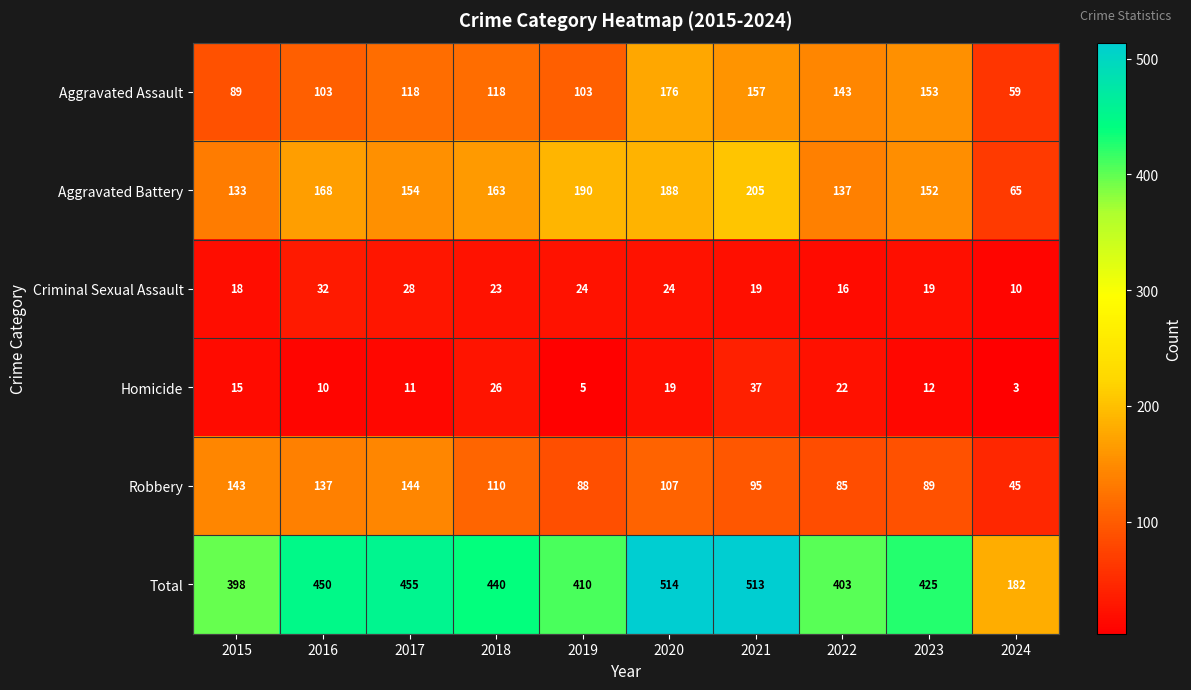

Rank the series at 2018 from highest to lowest value.

Total, Aggravated Battery, Aggravated Assault, Robbery, Homicide, Criminal Sexual Assault